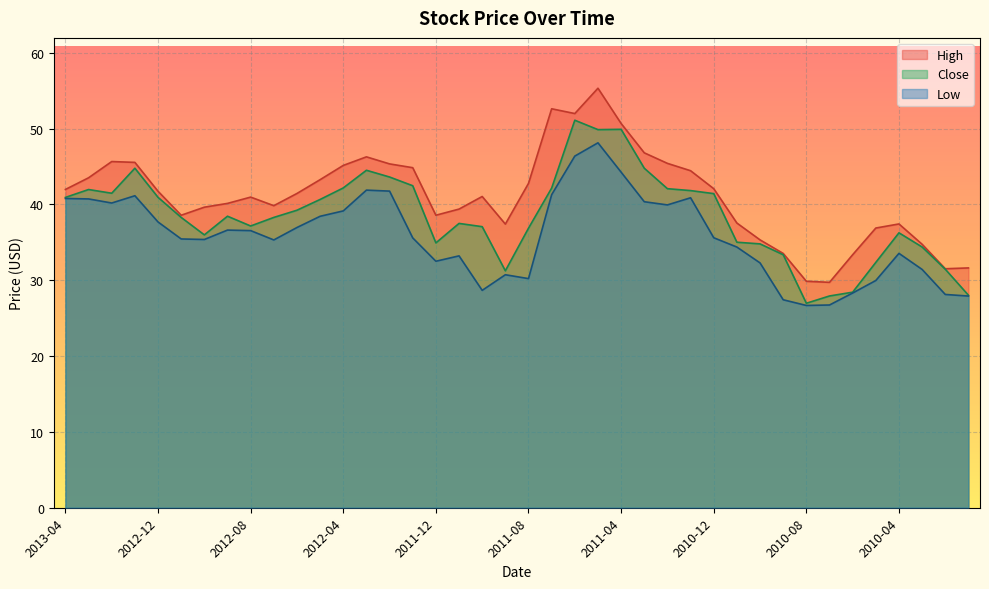

Reading left to right, list all the values displayed in this chart.

High: 42.0	43.5	45.7	45.5	41.7	38.6	39.6	40.1	41.0	39.8	41.5	43.3	45.2	46.3	45.4	44.8	38.6	39.4	41.1	37.4	42.8	52.6	52.0	55.3	50.7	46.8	45.4	44.4	42.1	37.5	35.3	33.5	29.9	29.7	33.4	36.9	37.4	34.8	31.5	31.6
Close: 40.9	42.0	41.5	44.8	40.9	38.3	36.0	38.5	37.2	38.3	39.2	40.7	42.2	44.5	43.6	42.5	34.9	37.5	37.1	31.2	36.9	42.2	51.1	49.9	49.9	44.8	42.1	41.8	41.4	35.0	34.8	33.4	27.0	27.9	28.4	32.4	36.3	34.4	31.5	28.0
Low: 40.8	40.7	40.2	41.2	37.7	35.4	35.4	36.6	36.5	35.3	37.0	38.4	39.1	41.9	41.8	35.6	32.5	33.2	28.7	30.7	30.2	41.3	46.4	48.1	44.3	40.4	39.9	40.9	35.6	34.4	32.3	27.4	26.7	26.7	28.3	30.0	33.5	31.4	28.1	27.9